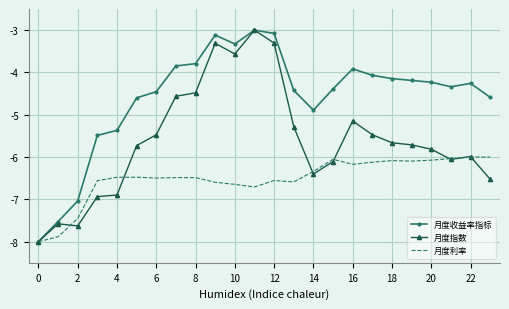

List the series in order of their overall mean, highest first.

月度收益率指标, 月度指数, 月度利率